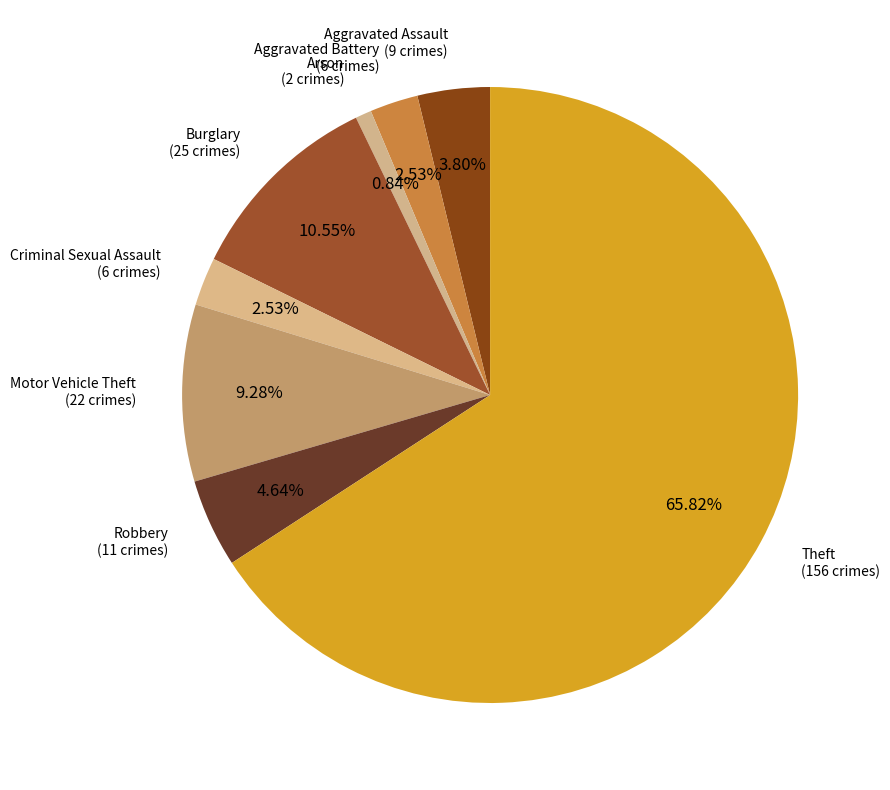

Which category has the biggest portion of the pie?

Theft